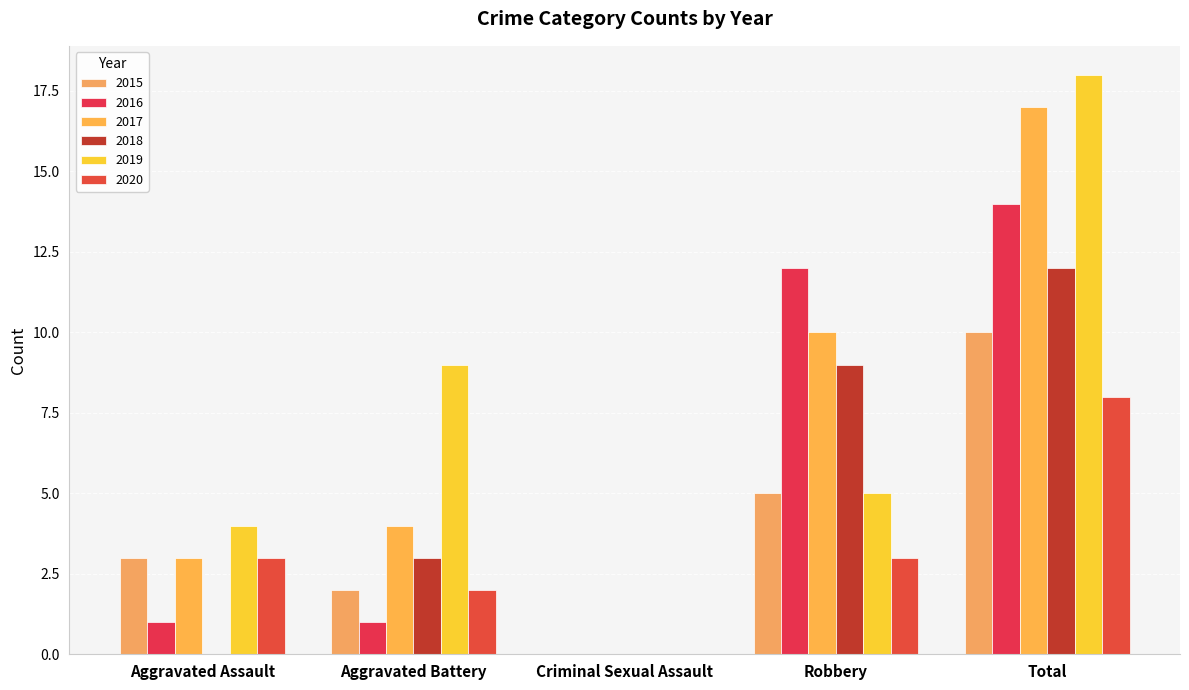

List the labels in order of 2018 value, smallest first.

Aggravated Assault, Criminal Sexual Assault, Aggravated Battery, Robbery, Total